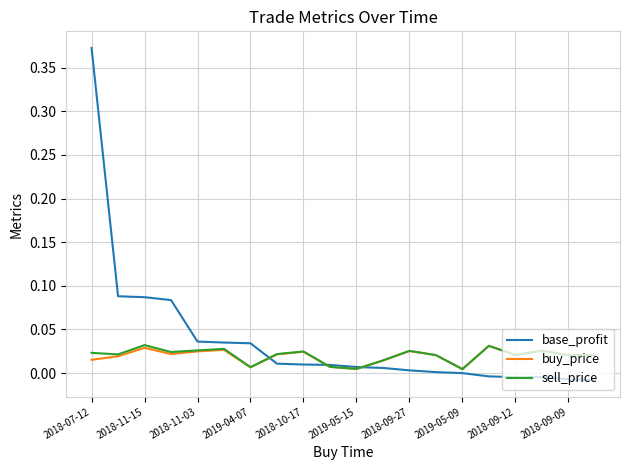

At how many categories does at least one series exceed 0?

20